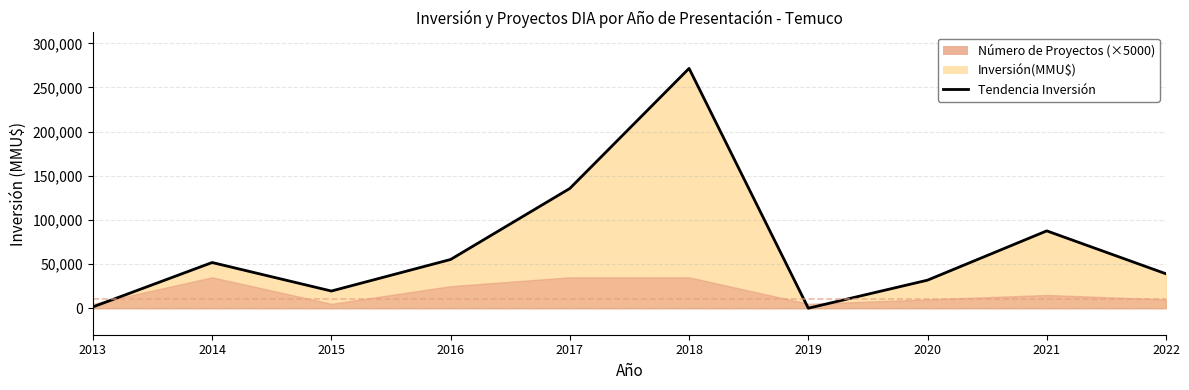

Which label corresponds to the largest value in the chart?

2018